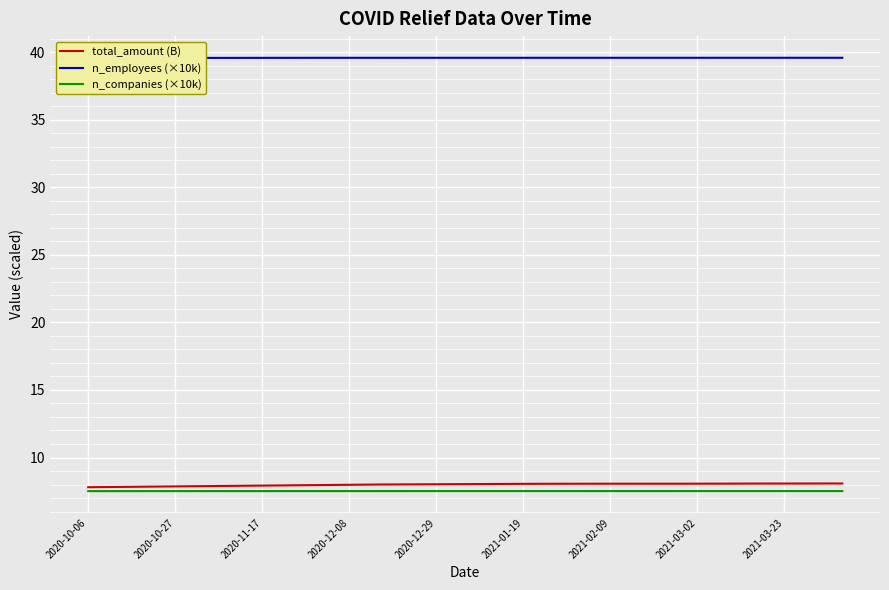

What is the highest value of the n_companies (×10k) series?

7.5